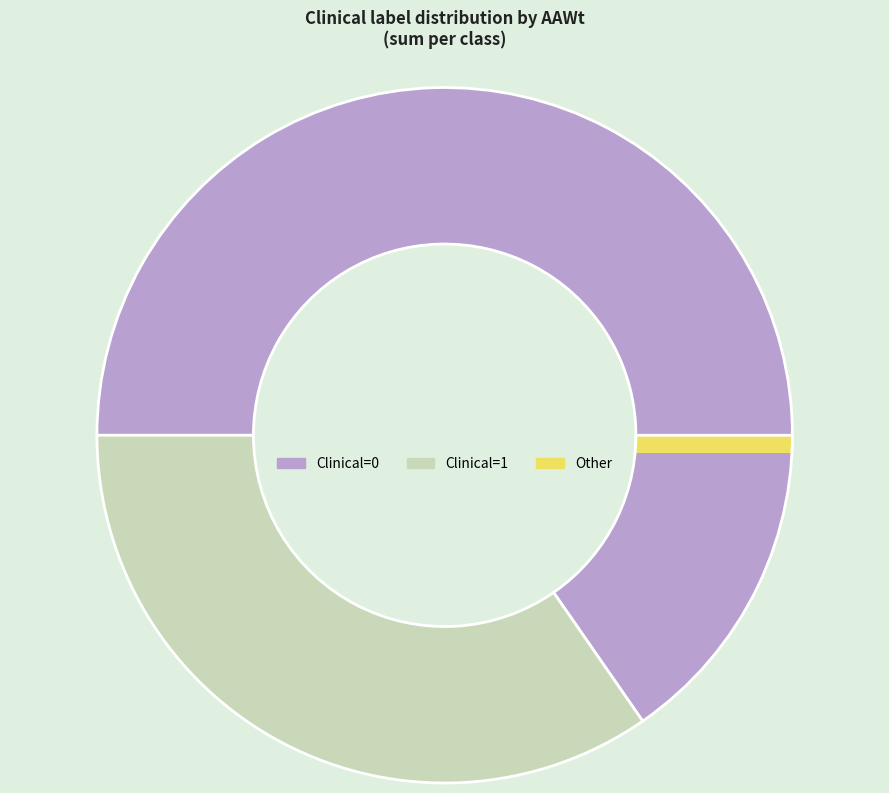

Is the sum of Clinical=1 and Clinical=0 greater than half?

Yes